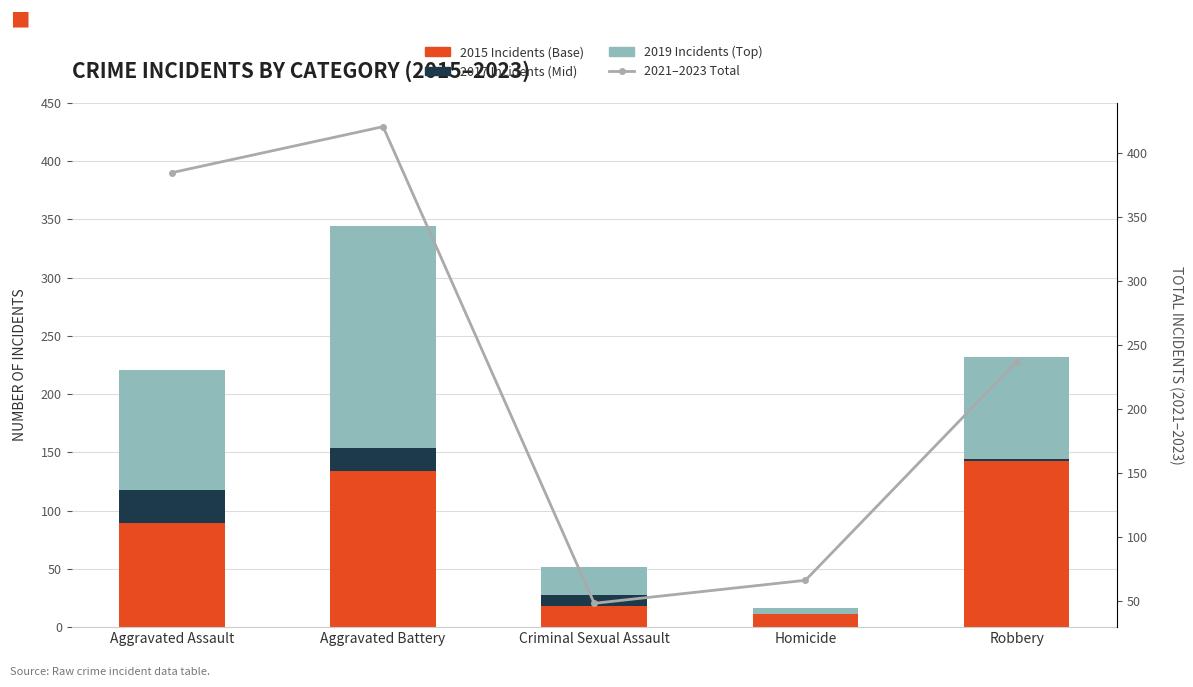

What is the maximum value for 2015 (Base)?

143